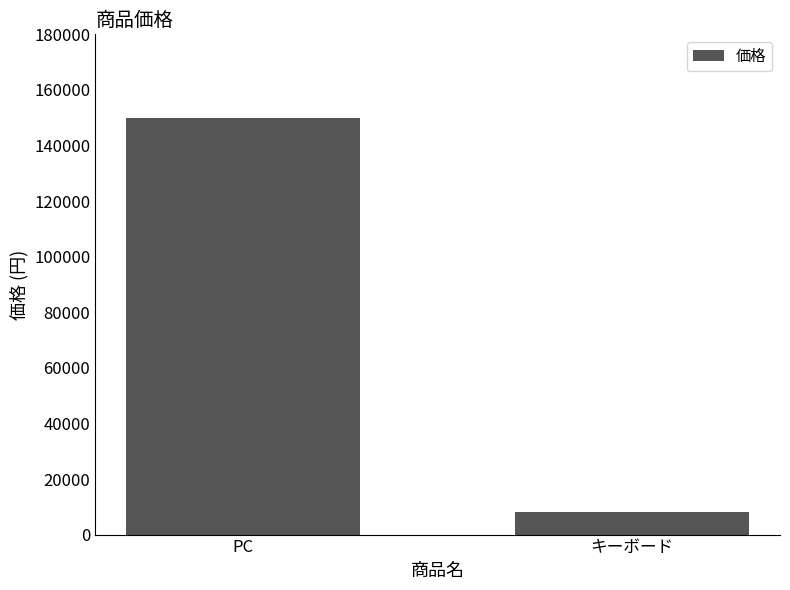

Count the number of data series in this chart.

1